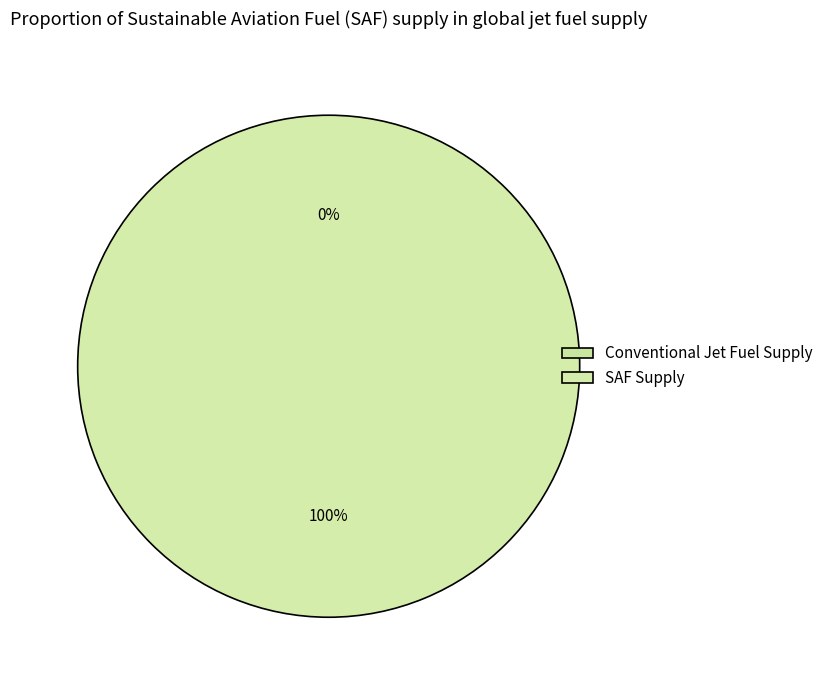

To the nearest percent, what is the average slice percentage?

50%